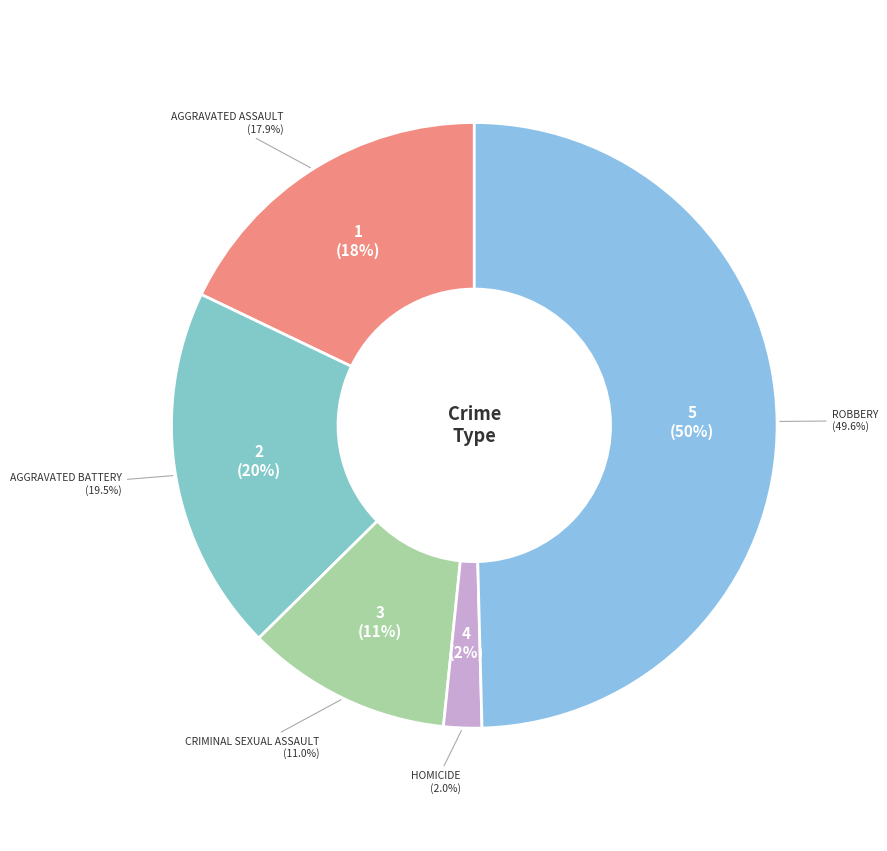

Approximately how many times larger is the value at Aggravated Assault compared to Homicide?

8.8